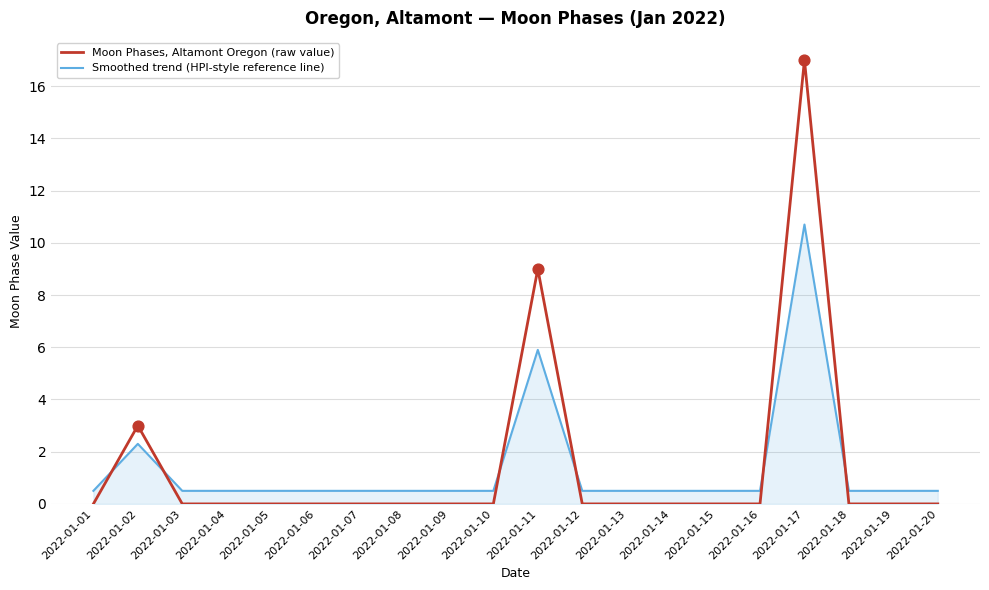

Is the value of Smoothed trend (HPI-style reference line) at 2022-01-11 greater than the value of Moon Phases, Altamont Oregon (raw value) at 2022-01-12?

Yes